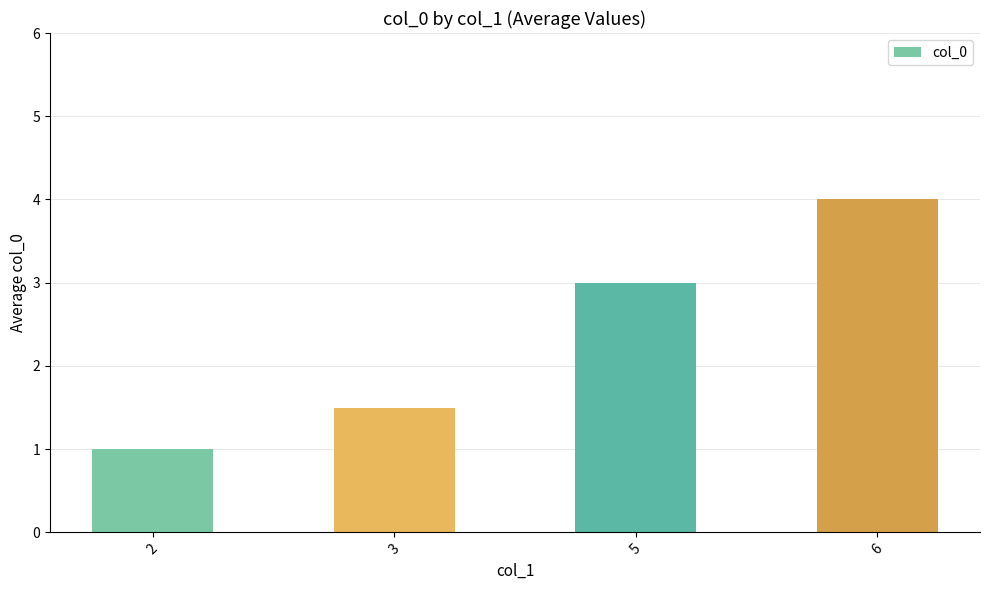

Count the values in the range 1 to 4.

4